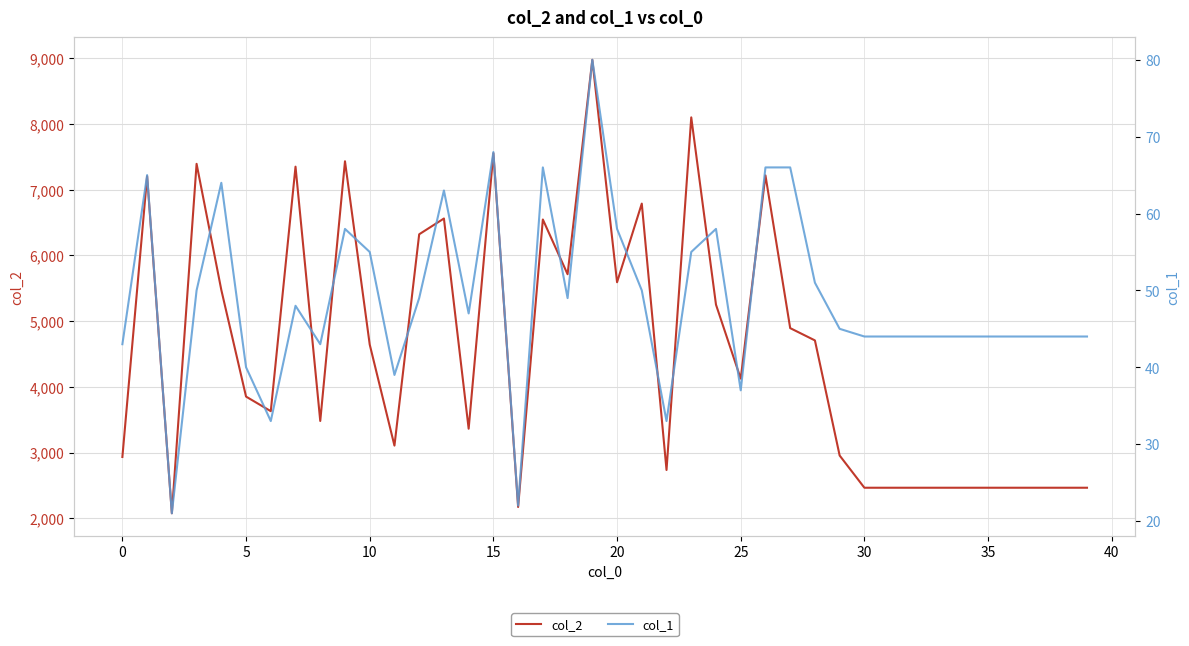

In col_1, how many points are lower than both neighbors (excluding endpoints)?

9